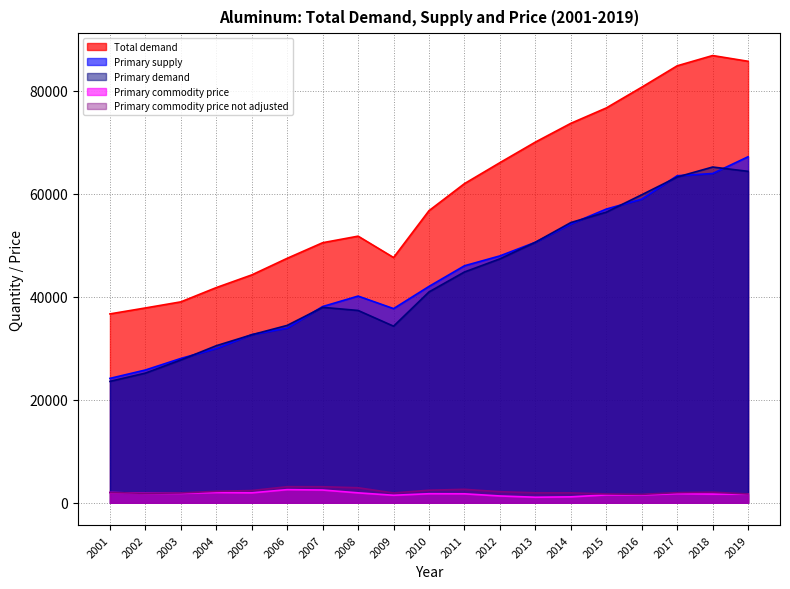

Reading left to right, what are all the values shown in this chart?

Total demand: 2001=36692.9	2002=37848.6	2003=39032.8	2004=41805.1	2005=44267.9	2006=47496.5	2007=50524.0	2008=51796.7	2009=47647.6	2010=56753.1	2011=62002.9	2012=66078.3	2013=70072.1	2014=73716.0	2015=76701.9	2016=80735.4	2017=84891.2	2018=86886.1	2019=85768.4
Primary supply: 2001=24167.1	2002=25796.3	2003=28039.0	2004=29971.2	2005=32666.5	2006=33941.4	2007=38125.8	2008=40157.5	2009=37722.7	2010=42037.5	2011=46046.4	2012=47963.7	2013=50607.1	2014=54162.4	2015=57059.2	2016=58985.6	2017=63536.4	2018=63966.9	2019=67223.4
Primary demand: 2001=23586.2	2002=25194.2	2003=27745.1	2004=30515.5	2005=32643.7	2006=34462.6	2007=37969.6	2008=37362.9	2009=34310.5	2010=40964.9	2011=44837.9	2012=47385.4	2013=50616.2	2014=54441.4	2015=56457.4	2016=59840.9	2017=63286.8	2018=65227.7	2019=64388.7
Primary commodity price: 2001=1998.0	2002=1842.6	2003=1835.4	2004=1999.0	2005=1933.7	2006=2554.8	2007=2480.7	2008=1928.7	2009=1462.7	2010=1760.4	2011=1744.2	2012=1324.5	2013=1079.9	2014=1153.4	2015=1533.3	2016=1533.2	2017=1776.5	2018=1687.9	2019=1689.1
Primary commodity price not adjusted: 2001=1998.0	2002=1838.4	2003=1907.3	2004=2228.5	2005=2382.4	2006=3125.5	2007=3117.7	2008=2922.4	2009=1906.6	2010=2445.3	2011=2612.8	2012=2154.2	2013=1941.5	2014=1931.7	2015=1718.8	2016=1638.0	2017=1968.8	2018=2058.2	2019=1710.9